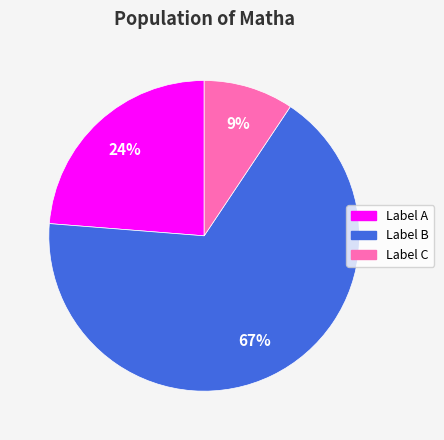

To the nearest percent, what is the average slice percentage?

33%